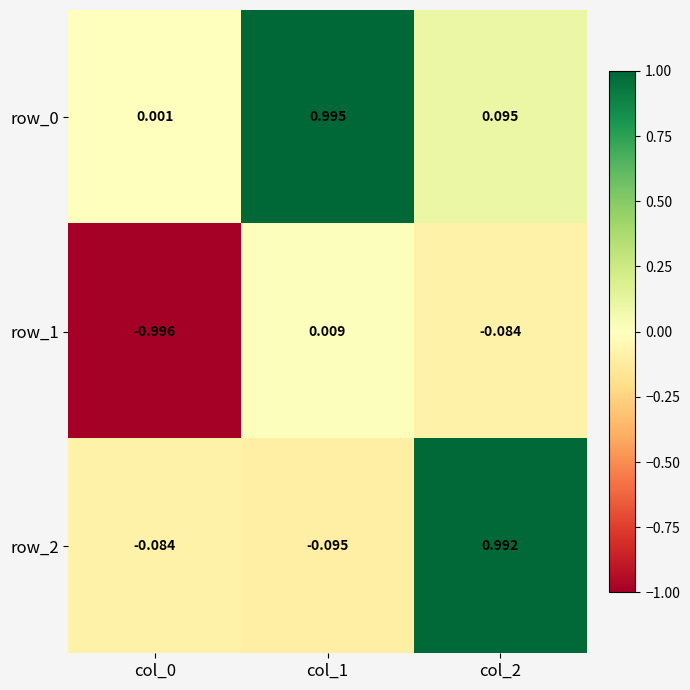

How many values in the row_1 series are below 0?

2